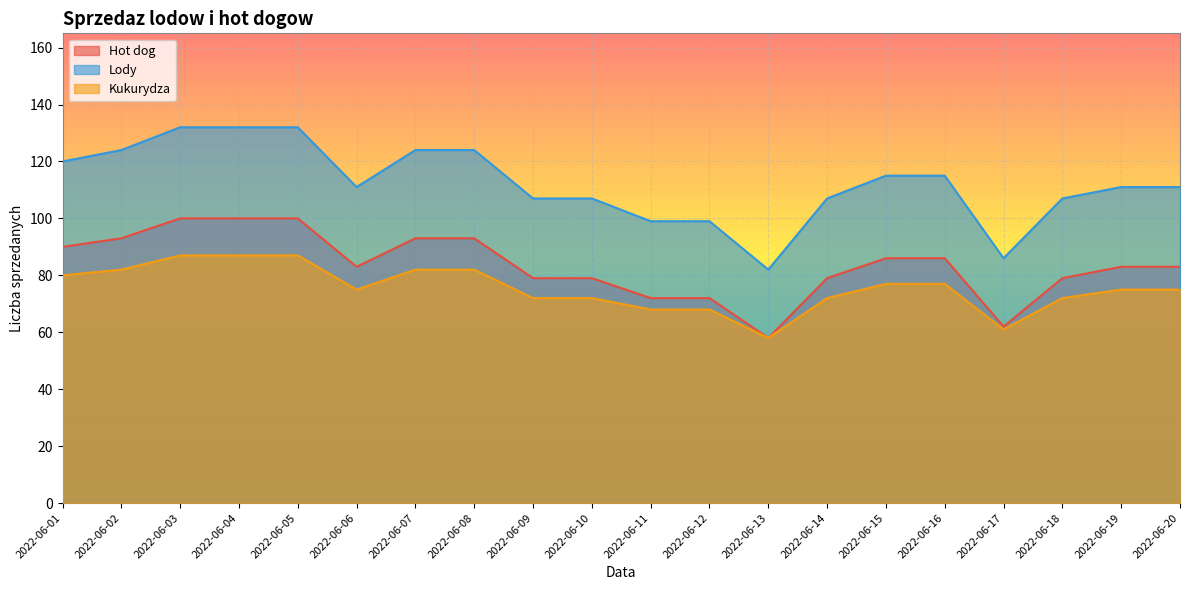

What is the average value of the Kukurydza series?

75